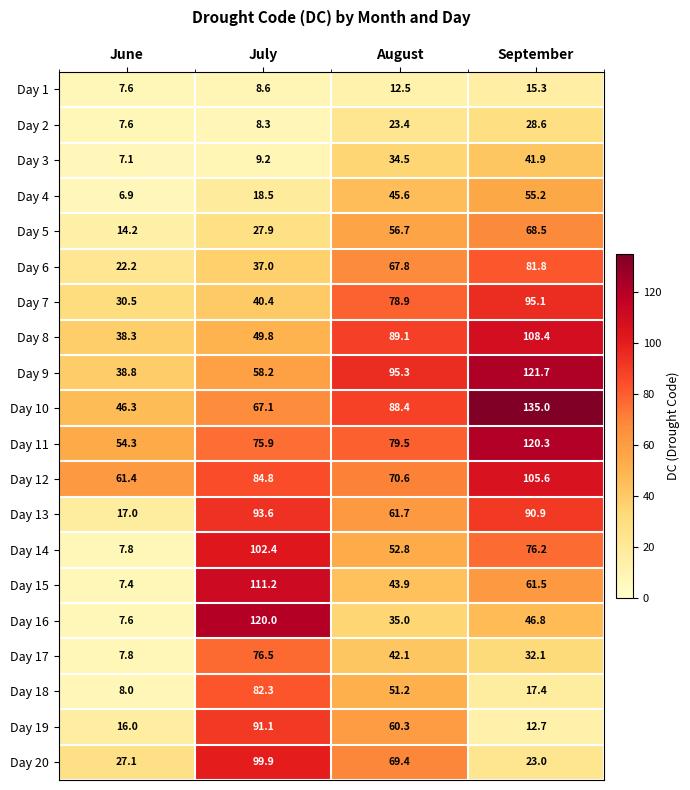

Which category has the highest value across all series?

September